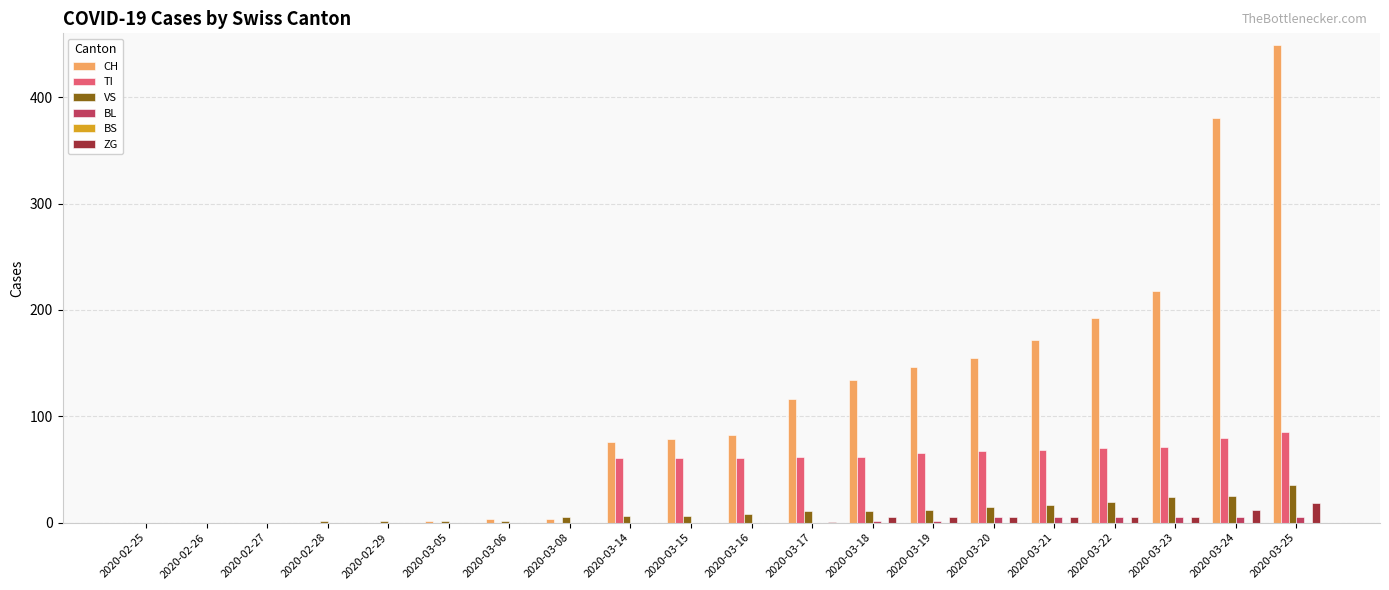

Count the number of data series in this chart.

5